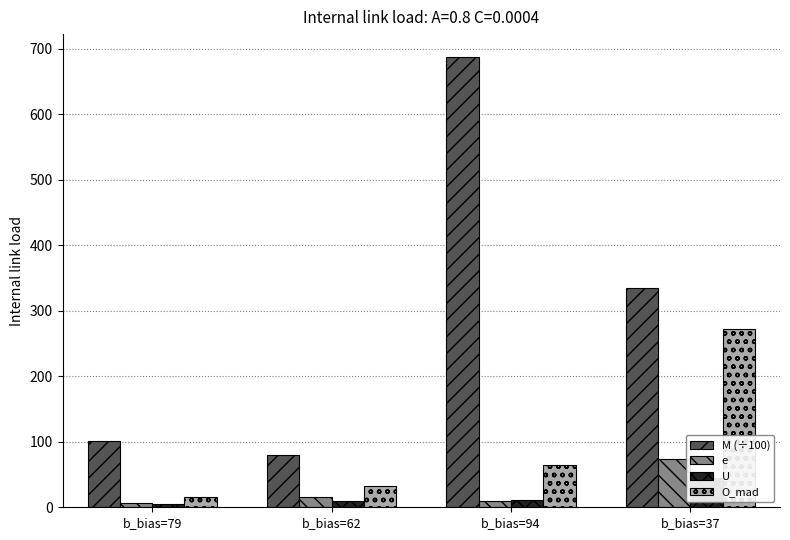

What is the total value across all series at b_bias=37?

724.9